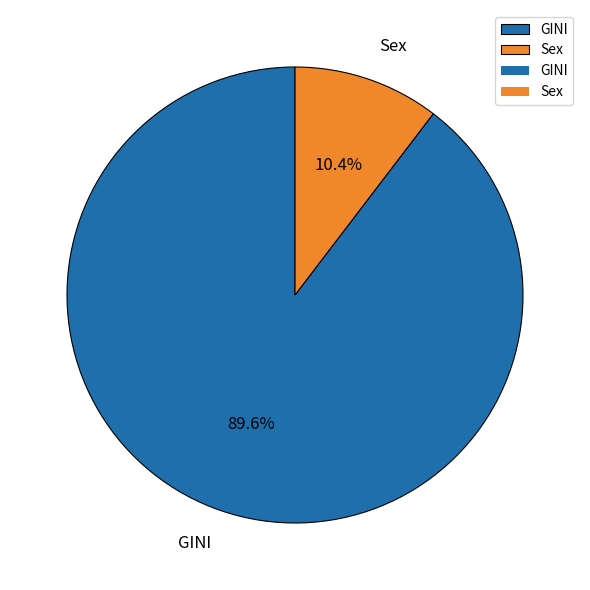

What percentage is the Sex slice, to the nearest percent?

10%